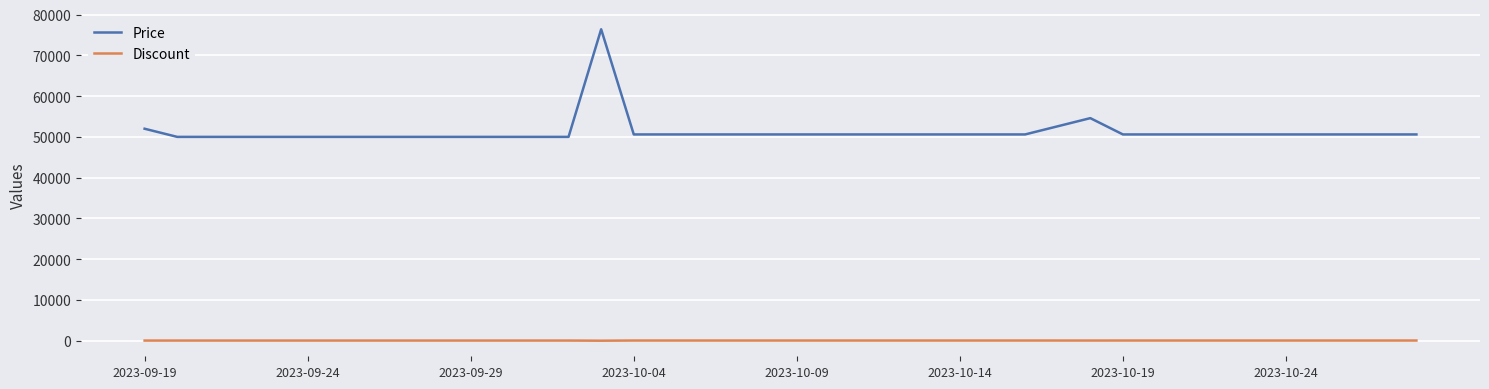

How many lines are shown in the chart?

2